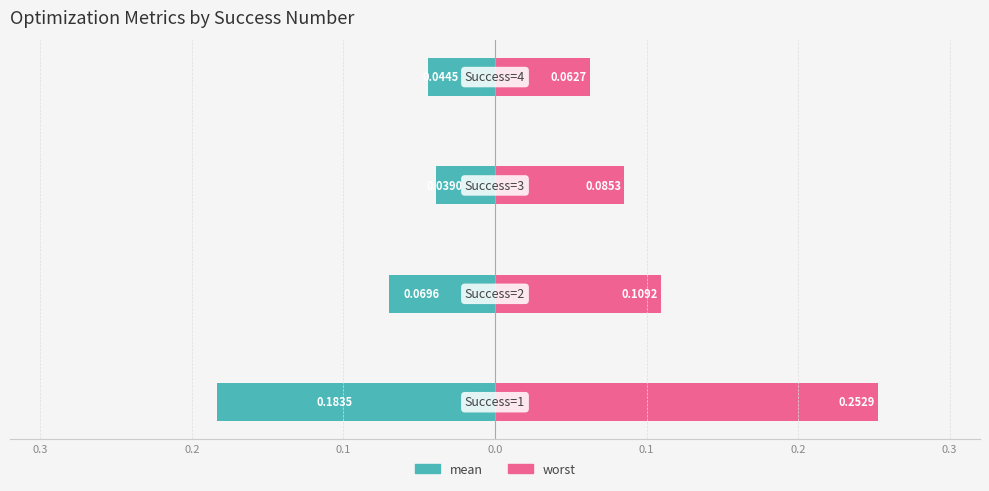

What is the greatest value displayed?

0.3